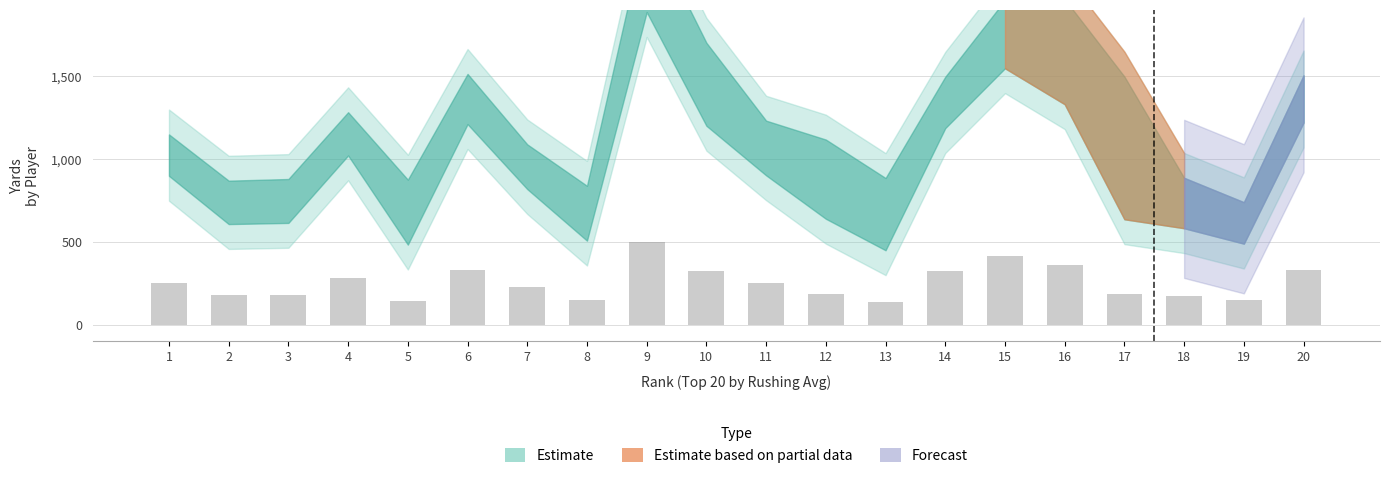

Are the bars horizontal?

No